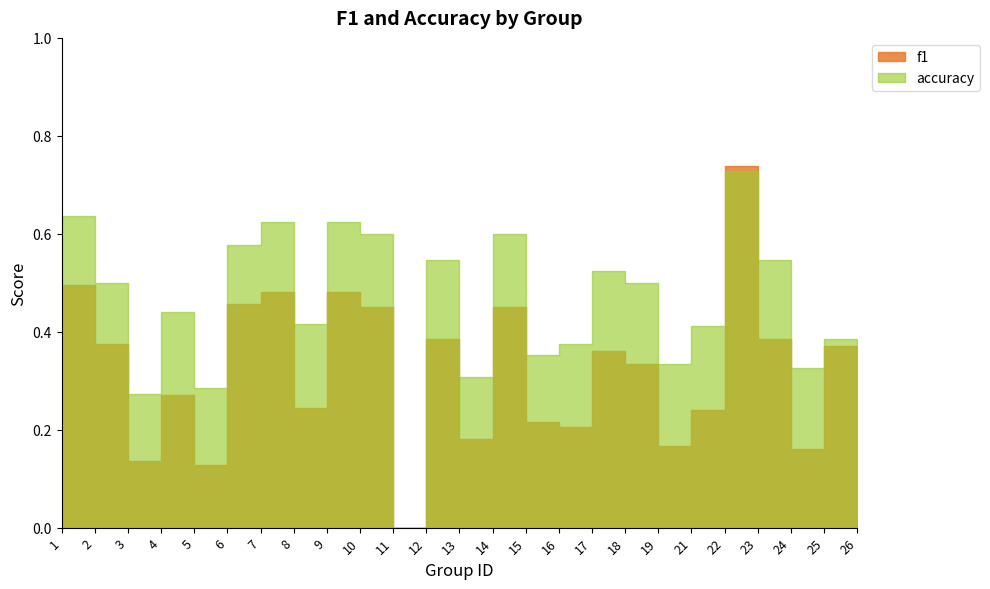

What is the sum of all f1 values?

7.9